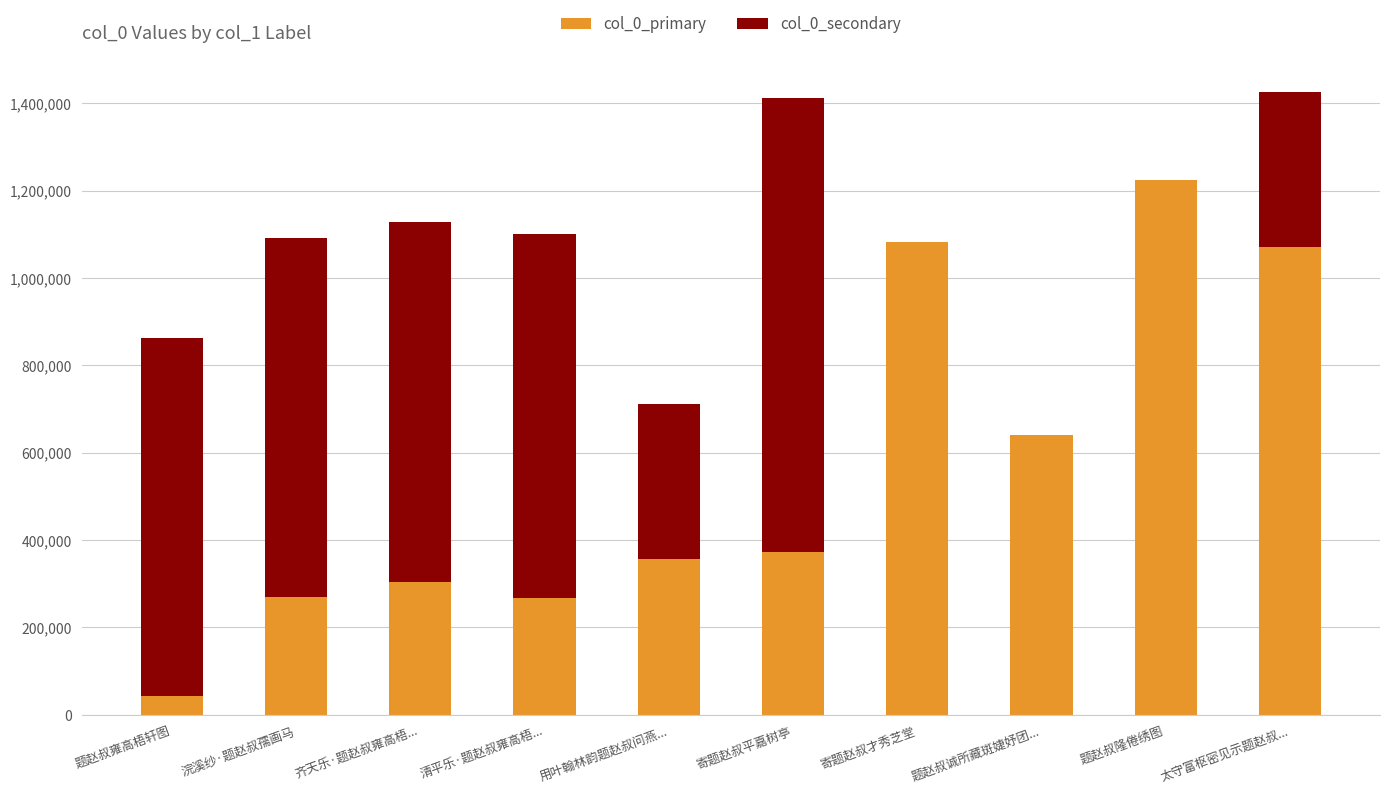

The value of col_0_primary at 寄题赵叔才秀芝堂 is 238274. True or false?

False